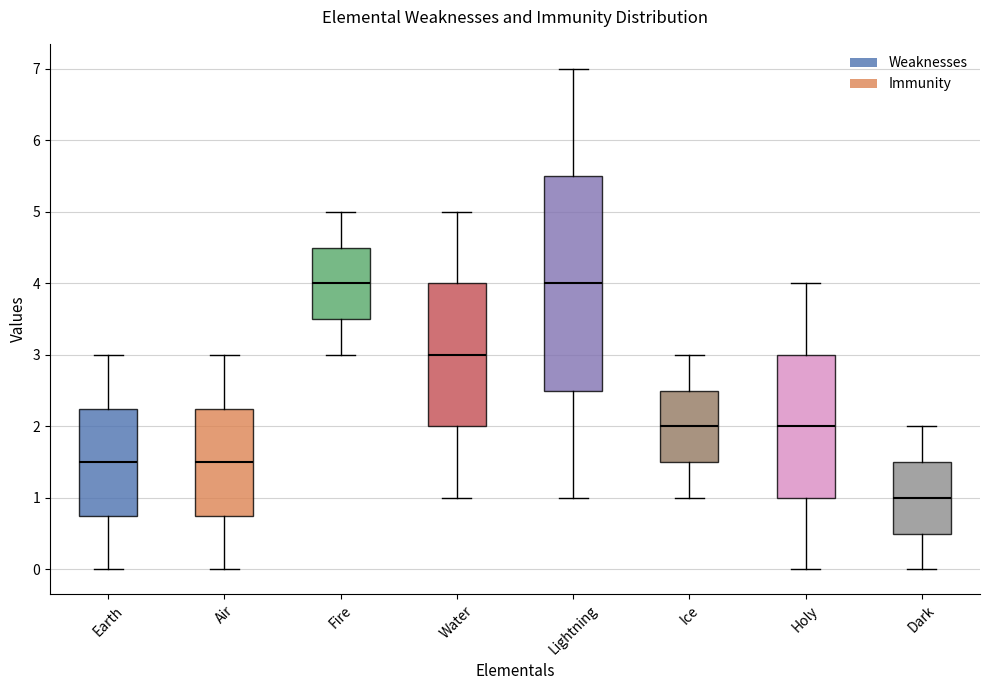

Where is the lower edge of the box for Water on the y-axis? The values are not printed on the chart, so give them approximately, as read against the axis.

2.0